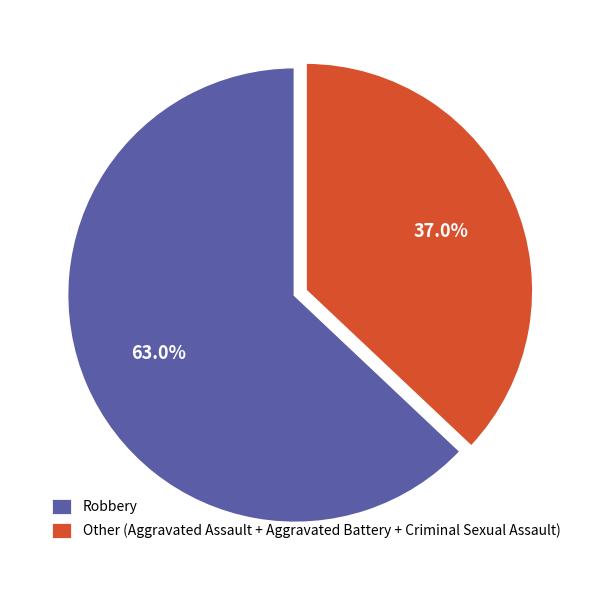

Approximately how many times larger is the value at Robbery compared to Other (Aggravated Assault + Aggravated Battery + Criminal Sexual Assault)?

1.7